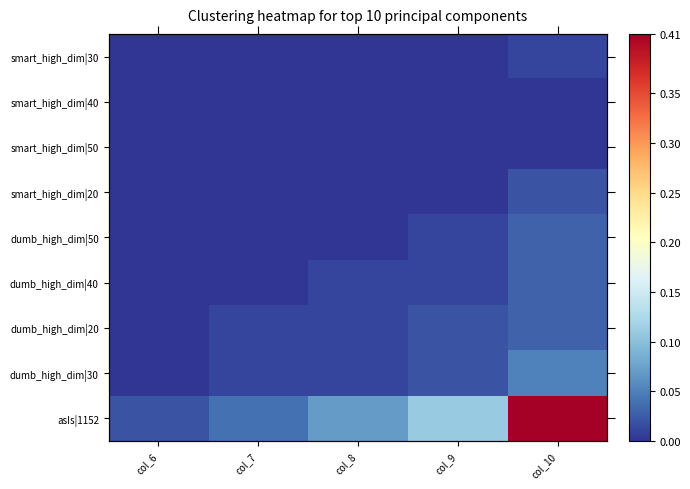

List the series in order of their peak value, highest first.

asIs|1152, dumb_high_dim|30, dumb_high_dim|50, dumb_high_dim|40, dumb_high_dim|20, smart_high_dim|20, smart_high_dim|30, smart_high_dim|40, smart_high_dim|50